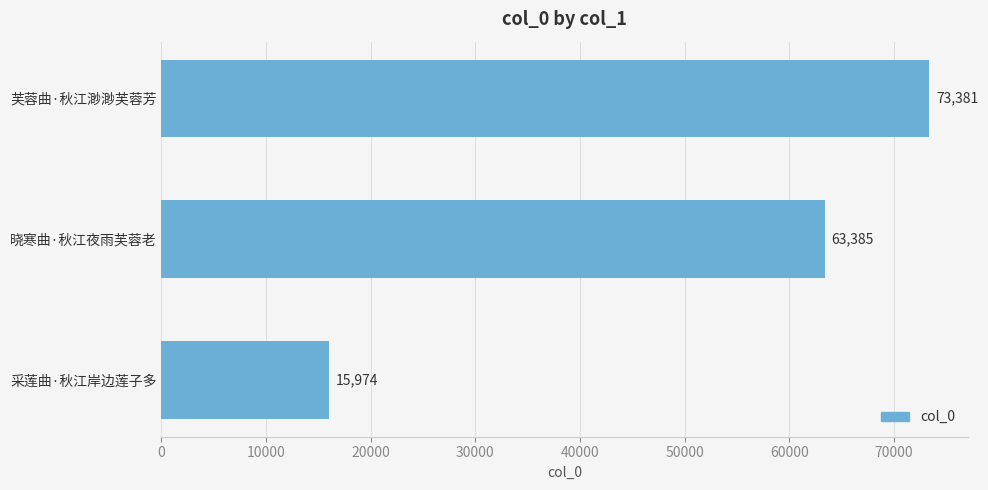

Is it true that the value at 芙蓉曲·秋江渺渺芙蓉芳 is 73381?

True